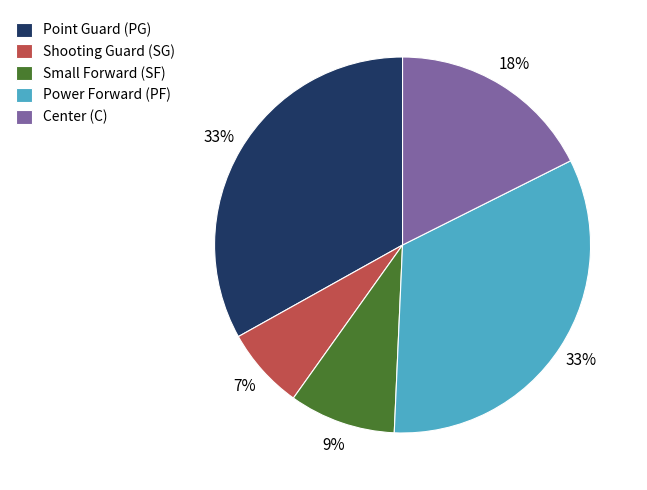

To the nearest percent, what is the difference between the Shooting Guard (SG) and Point Guard (PG) slice percentages?

26%